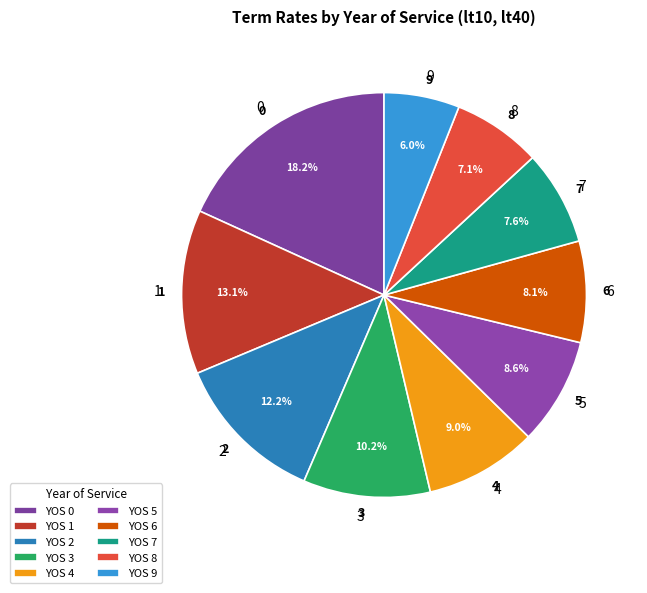

What percentage is the 4 slice, to the nearest percent?

9%